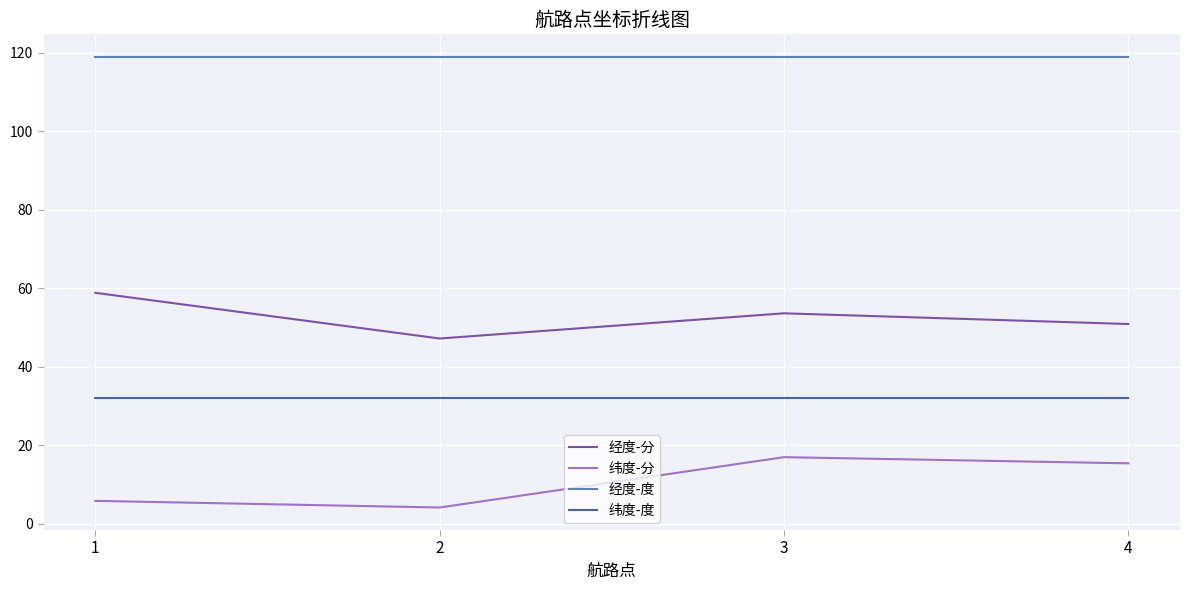

What is the average value of the 经度-度 series?

119.0